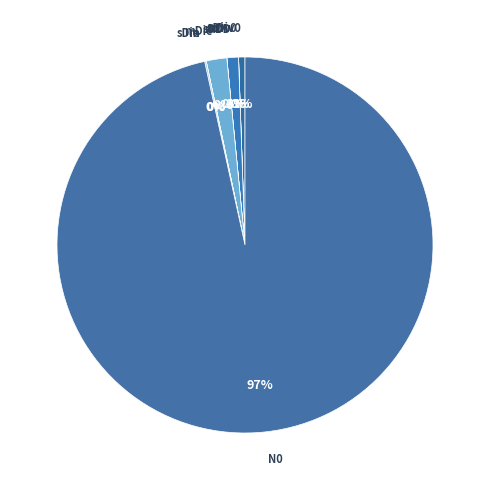

Which slice is the largest?

N0